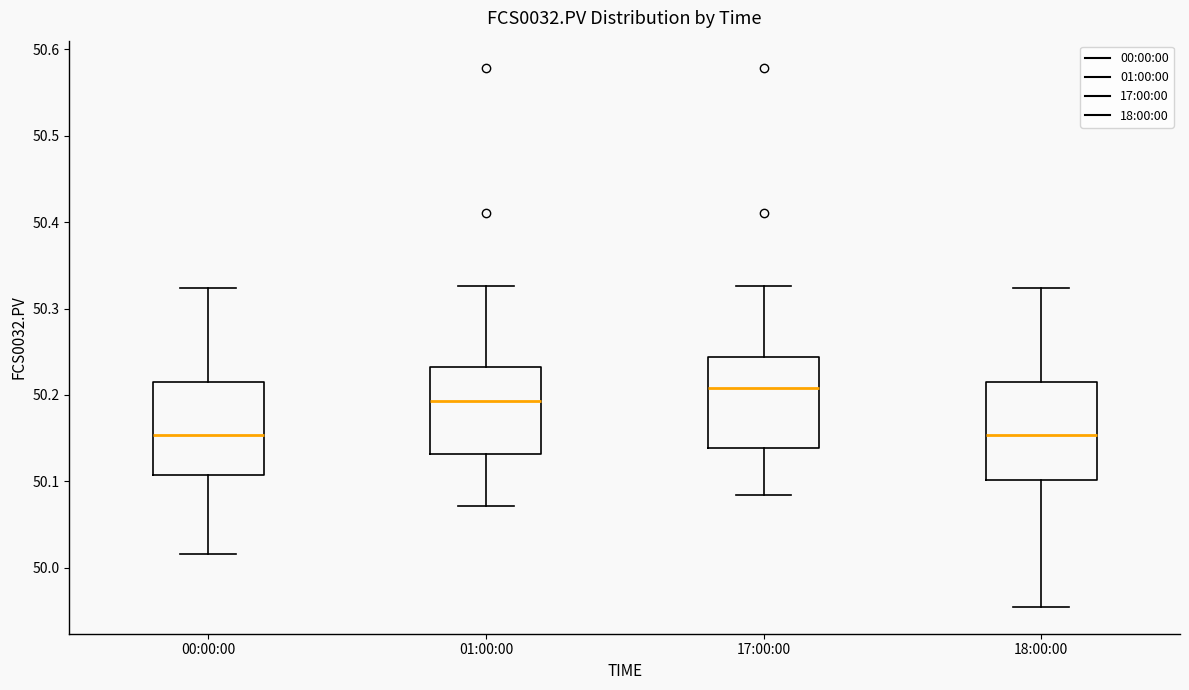

Where is the lower edge of the box for 18:00:00 on the y-axis? The values are not printed on the chart, so give them approximately, as read against the axis.

50.10